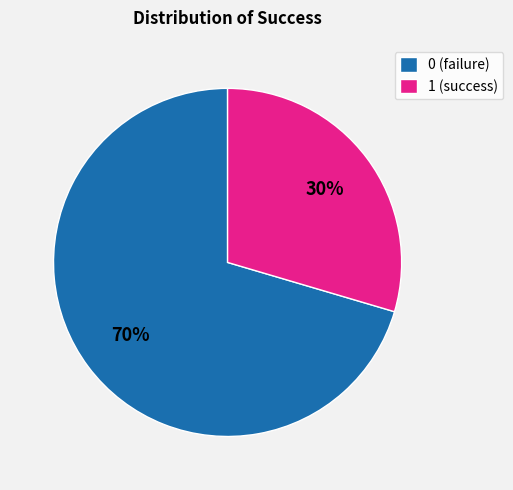

Does 1 (success) represent more than half of the total?

No